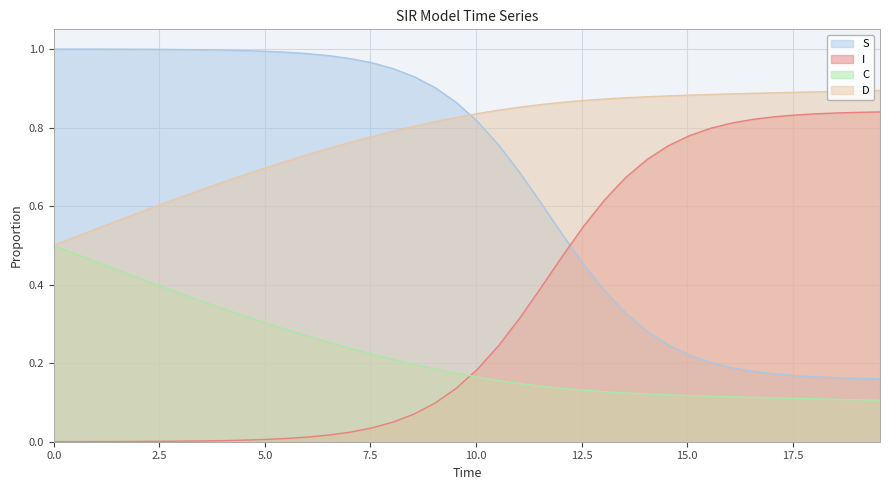

How many lines are shown in the chart?

4